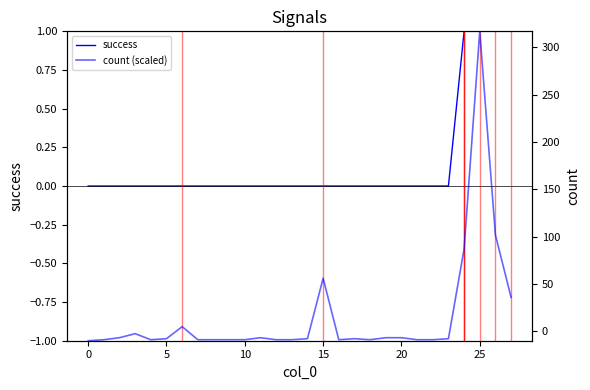

What is the difference between the second highest and second lowest values in the success series?

1.0